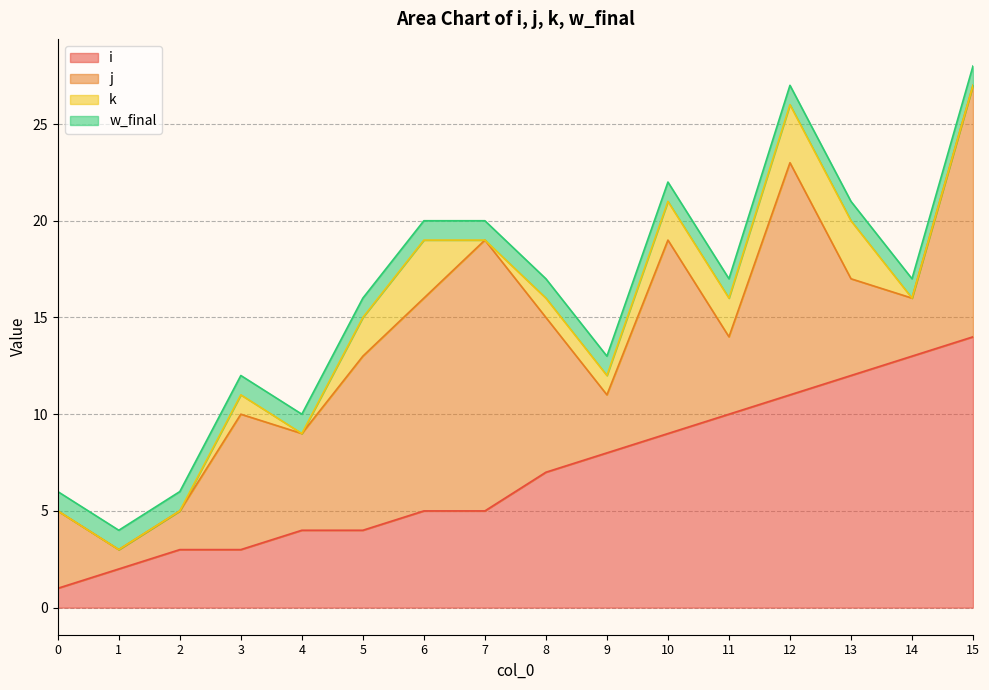

At how many categories does at least one series exceed 5?

12